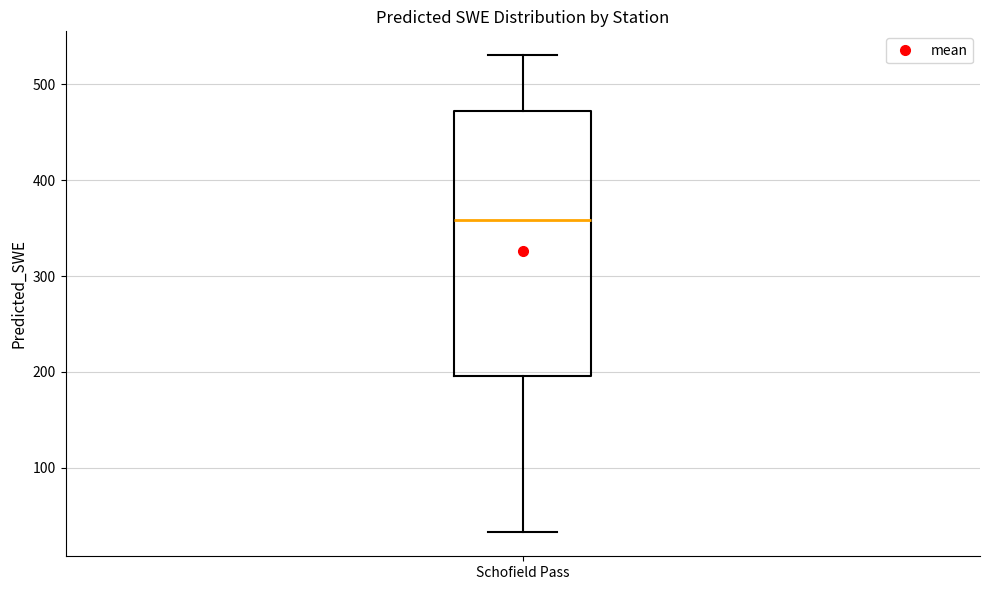

Read this box plot against the y-axis: the position of the median line, the range covered by the box, and the ends of both whiskers. The values are not printed on the chart, so give them approximately, as read against the axis.

median 360, box 200 to 470, whiskers 30 to 530